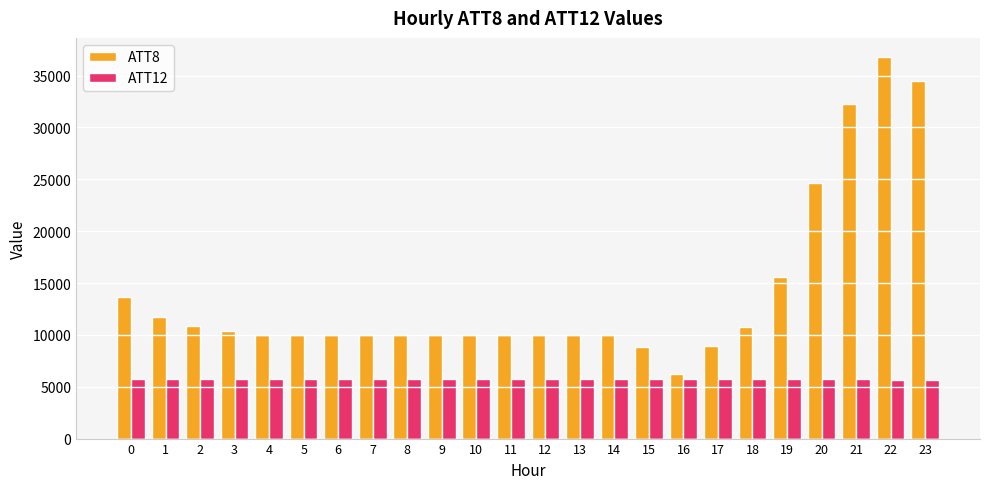

What is the value of the ATT12 bar at the 3rd from the left?

5760.2